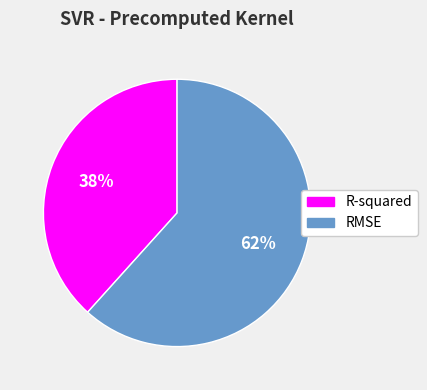

How many slices are in this pie chart?

2